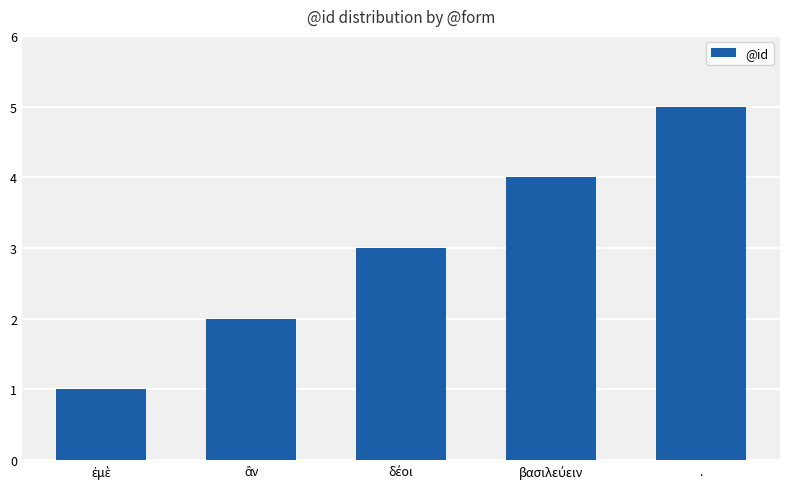

True or false: the data shows 2 at ..

False